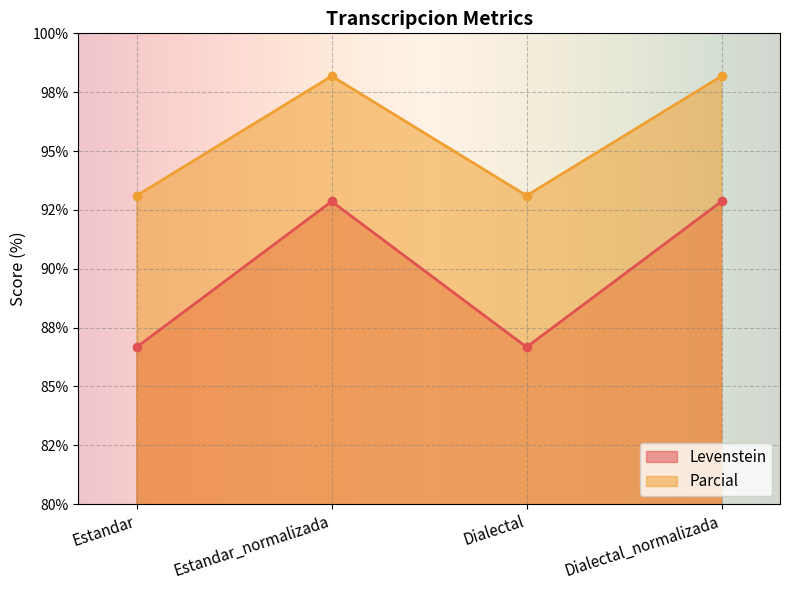

What is the difference between the second highest and minimum values in the Parcial series?

6.2